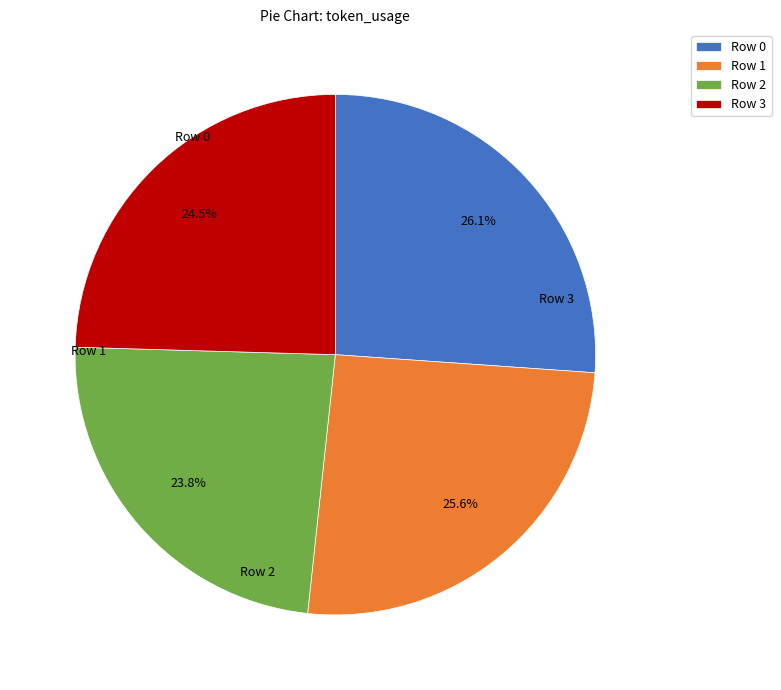

How many slices are in this pie chart?

4